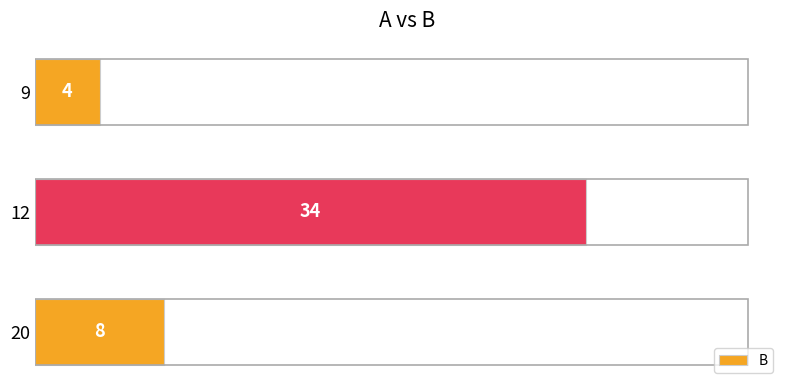

The value at 20 is 8. True or false?

True